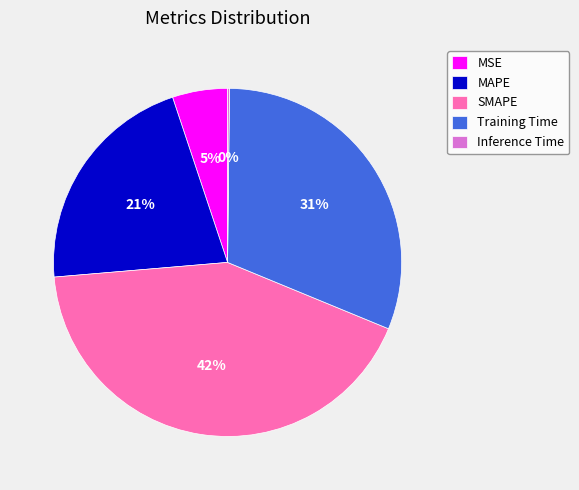

To the nearest percent, what is the difference between the MSE and Training Time slice percentages?

26%